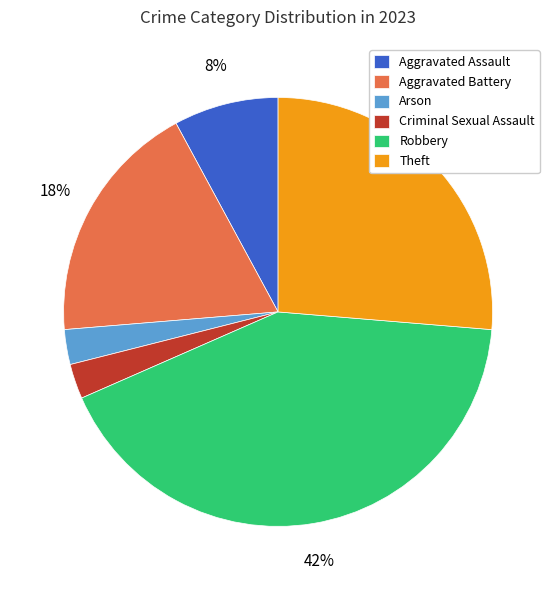

To the nearest percent, what percentage of the pie is Arson?

3%